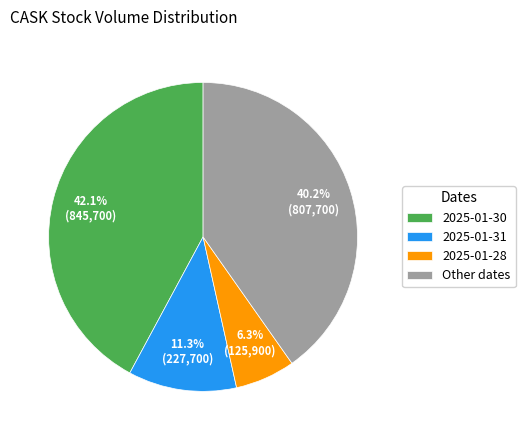

How much of the chart is everything except 2025-01-30?

57.9%